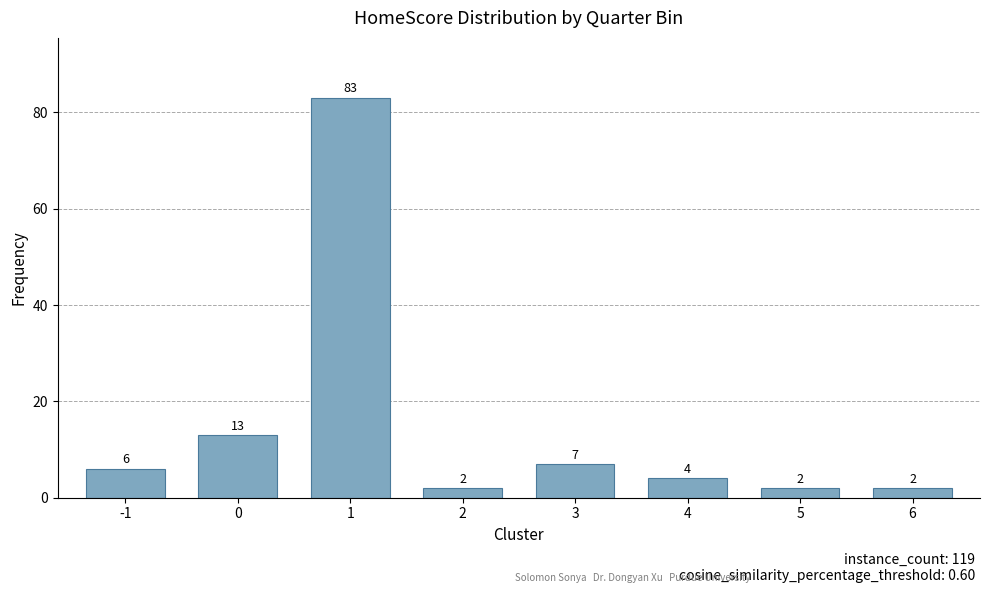

What value does the data have at 5?

2